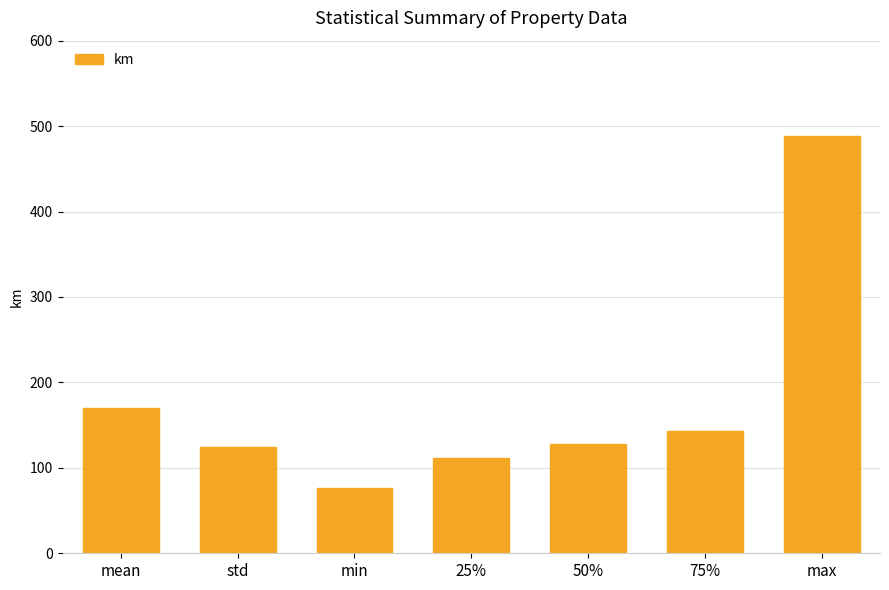

Read the value at 25%.

111.7